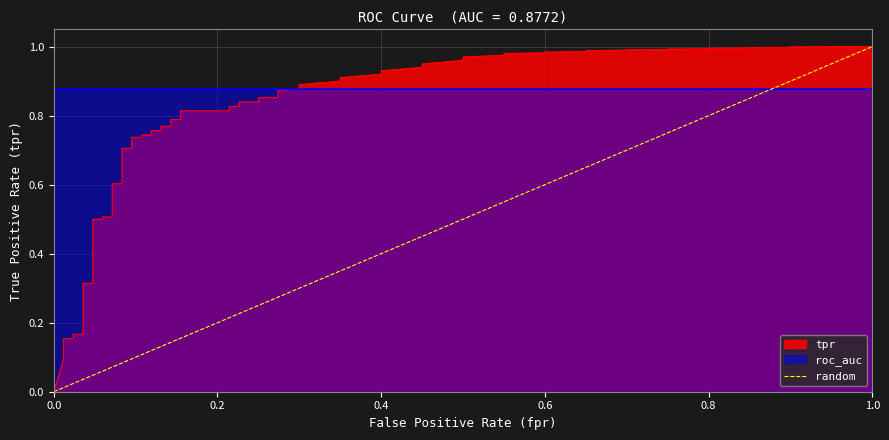

Does the chart display data point markers on the line(s)?

No